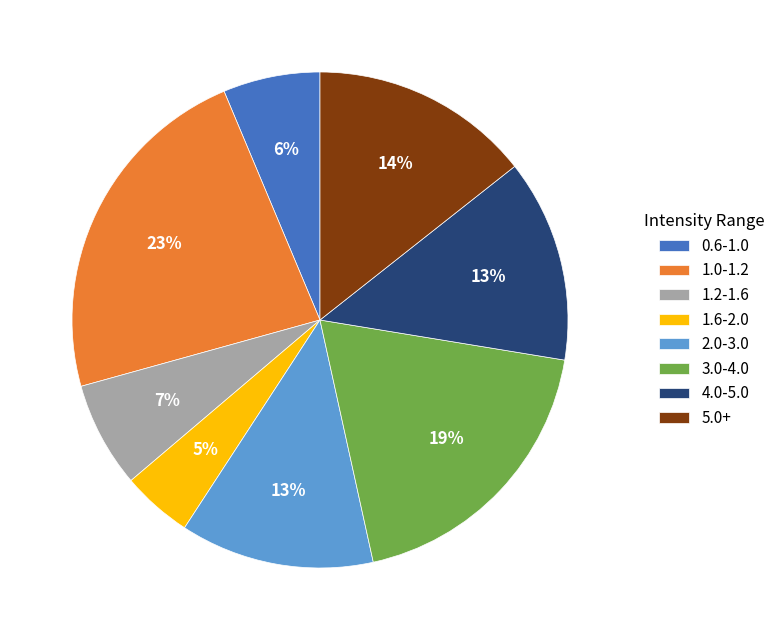

Combined, do 0.6-1.0 and 1.6-2.0 account for over 50%?

No